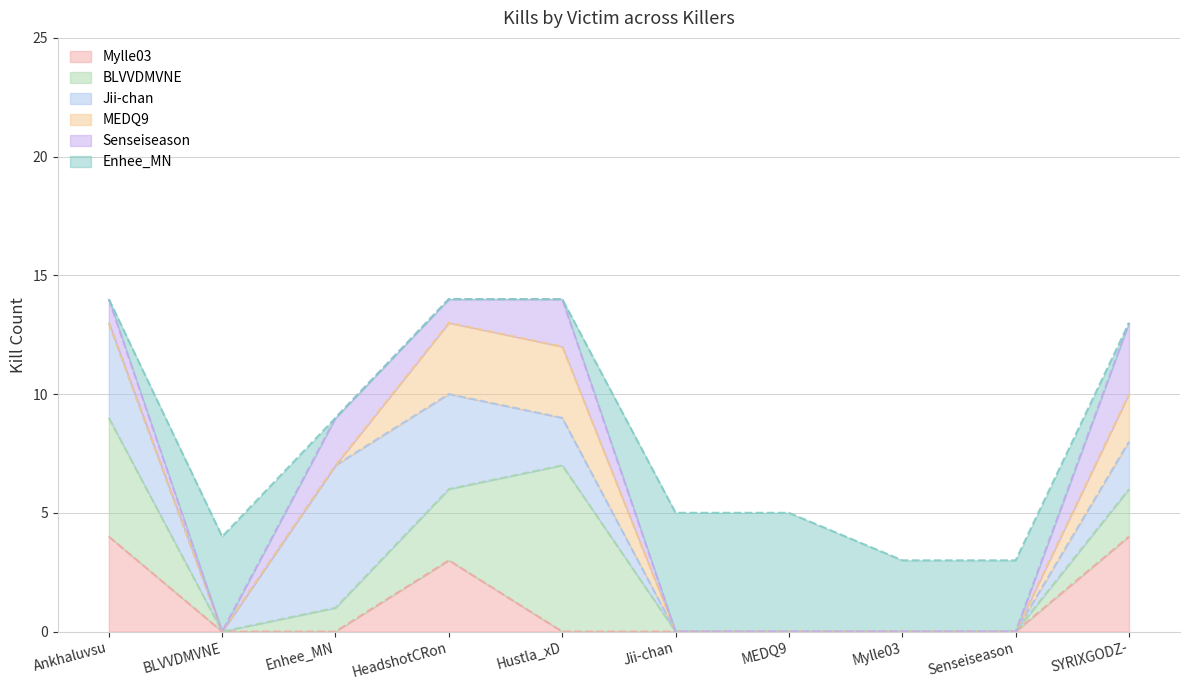

True or false: Enhee_MN has more than 0 interior local peaks.

True